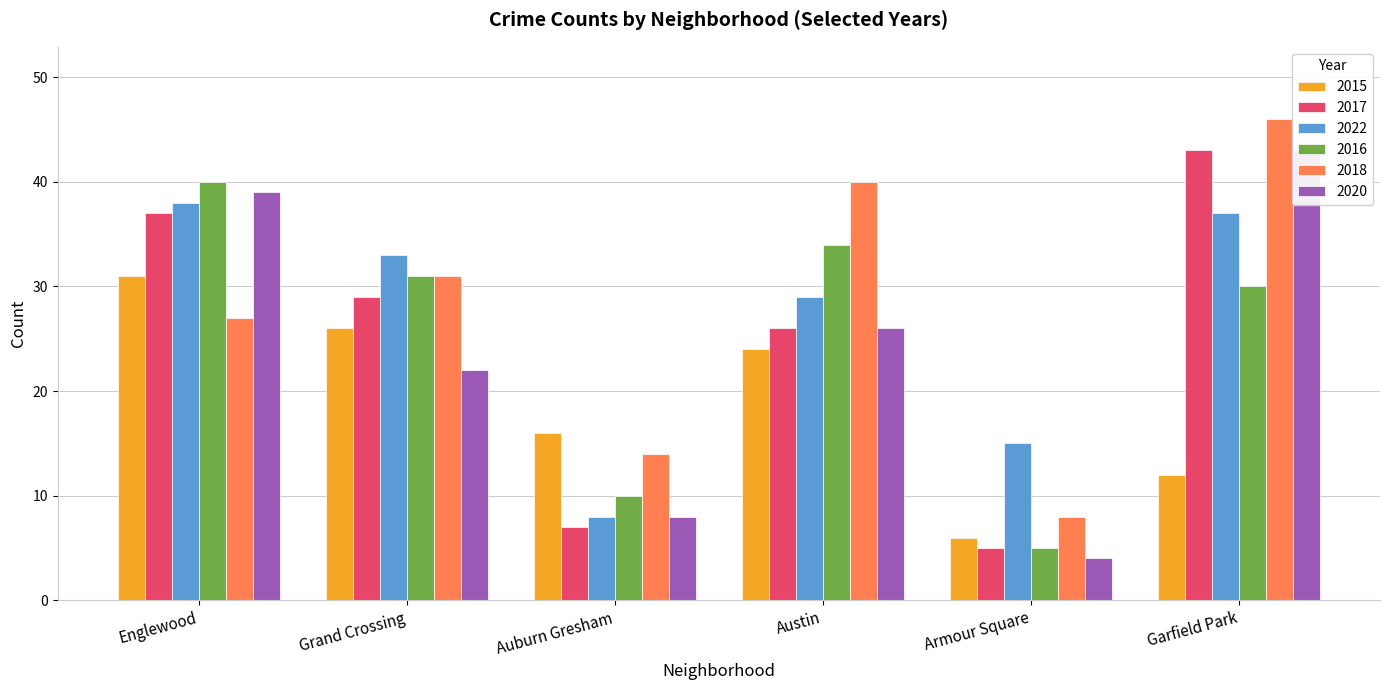

Reading left to right, list all the values displayed in this chart.

2015: Englewood=31	Grand Crossing=26	Auburn Gresham=16	Austin=24	Armour Square=6	Garfield Park=12
2017: Englewood=37	Grand Crossing=29	Auburn Gresham=7	Austin=26	Armour Square=5	Garfield Park=43
2022: Englewood=38	Grand Crossing=33	Auburn Gresham=8	Austin=29	Armour Square=15	Garfield Park=37
2016: Englewood=40	Grand Crossing=31	Auburn Gresham=10	Austin=34	Armour Square=5	Garfield Park=30
2018: Englewood=27	Grand Crossing=31	Auburn Gresham=14	Austin=40	Armour Square=8	Garfield Park=46
2020: Englewood=39	Grand Crossing=22	Auburn Gresham=8	Austin=26	Armour Square=4	Garfield Park=43